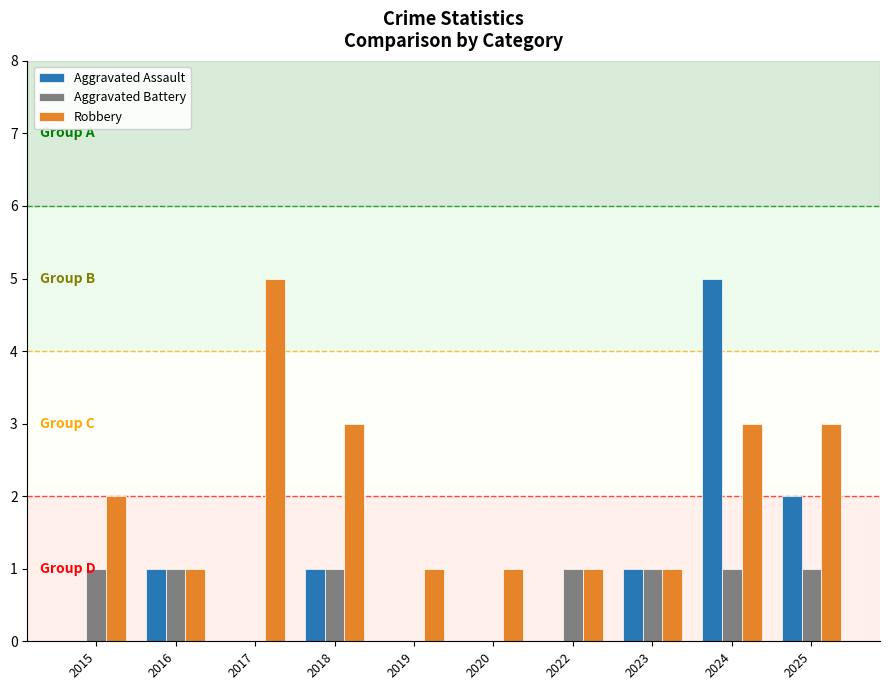

How many series are shown in this chart?

3